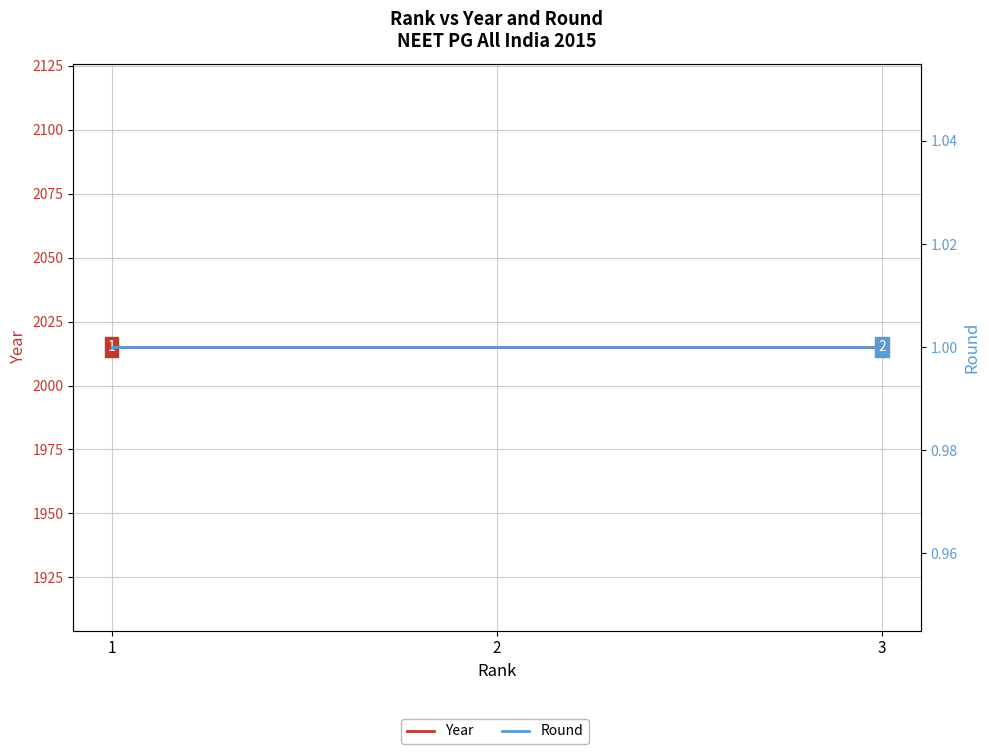

Which series has the largest total across all categories?

Year